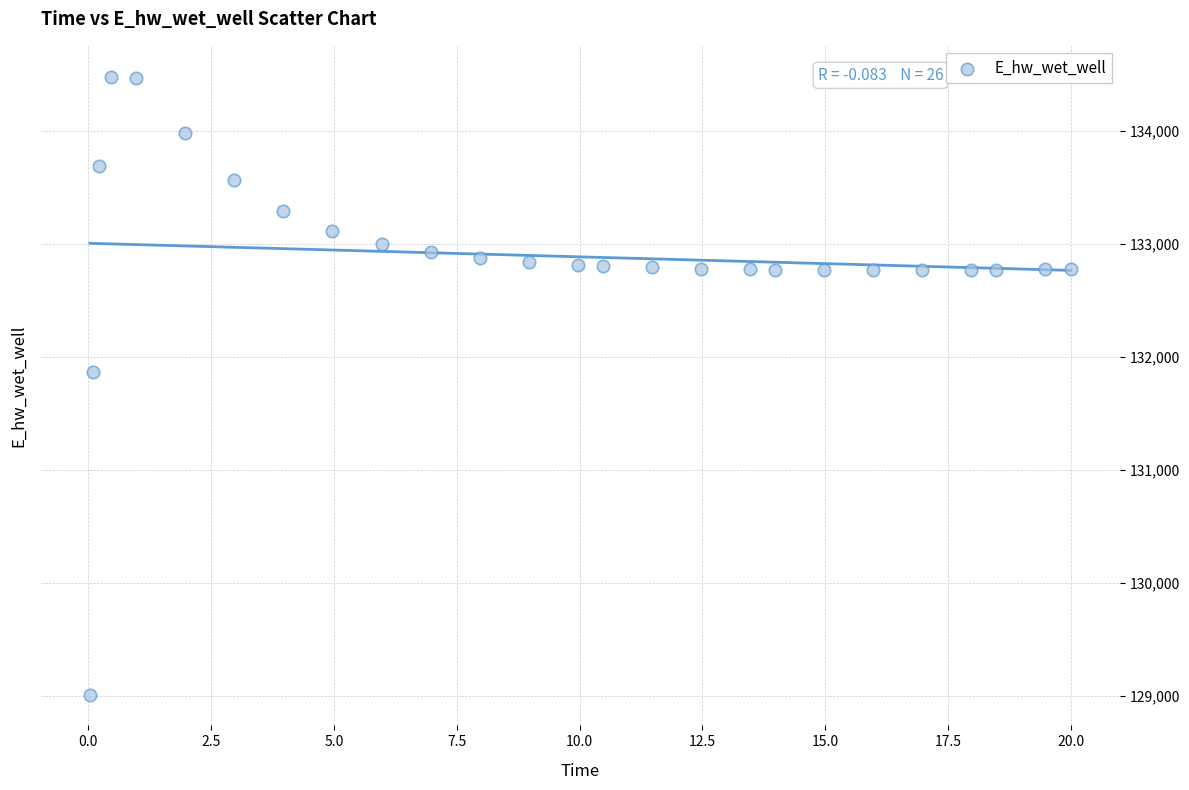

What is the range of X values (max minus min)?

20.0